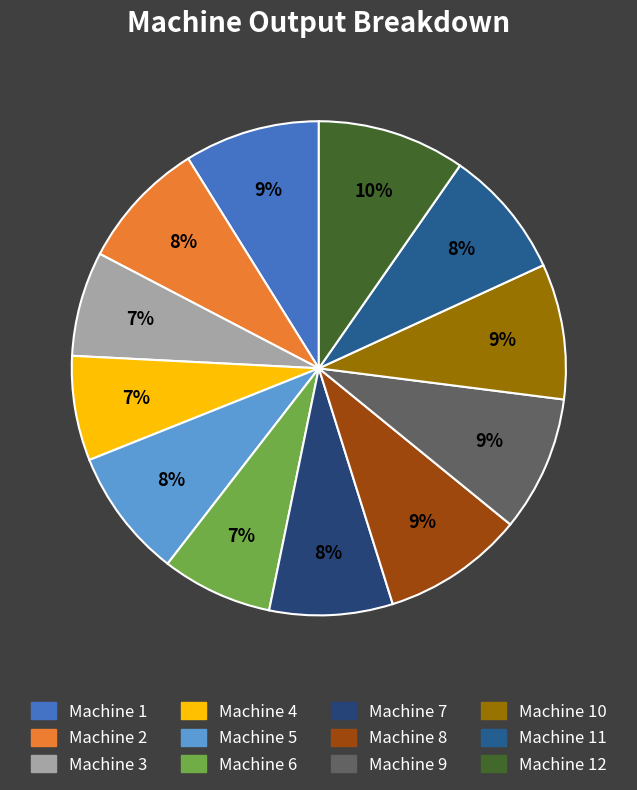

To the nearest percent, what is the average slice percentage?

8%